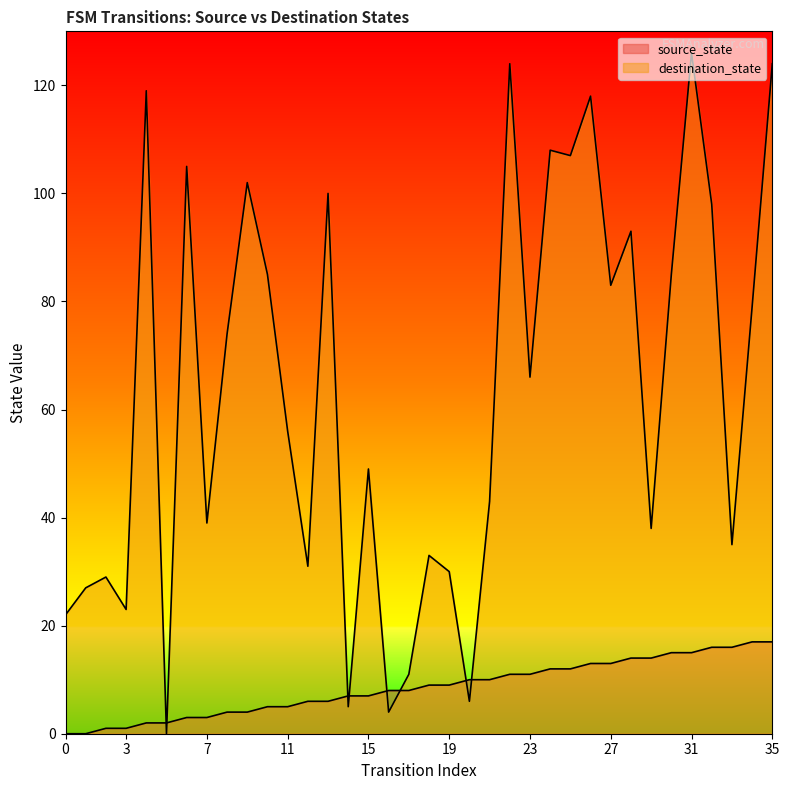

At which label is destination_state closest to 63?

23